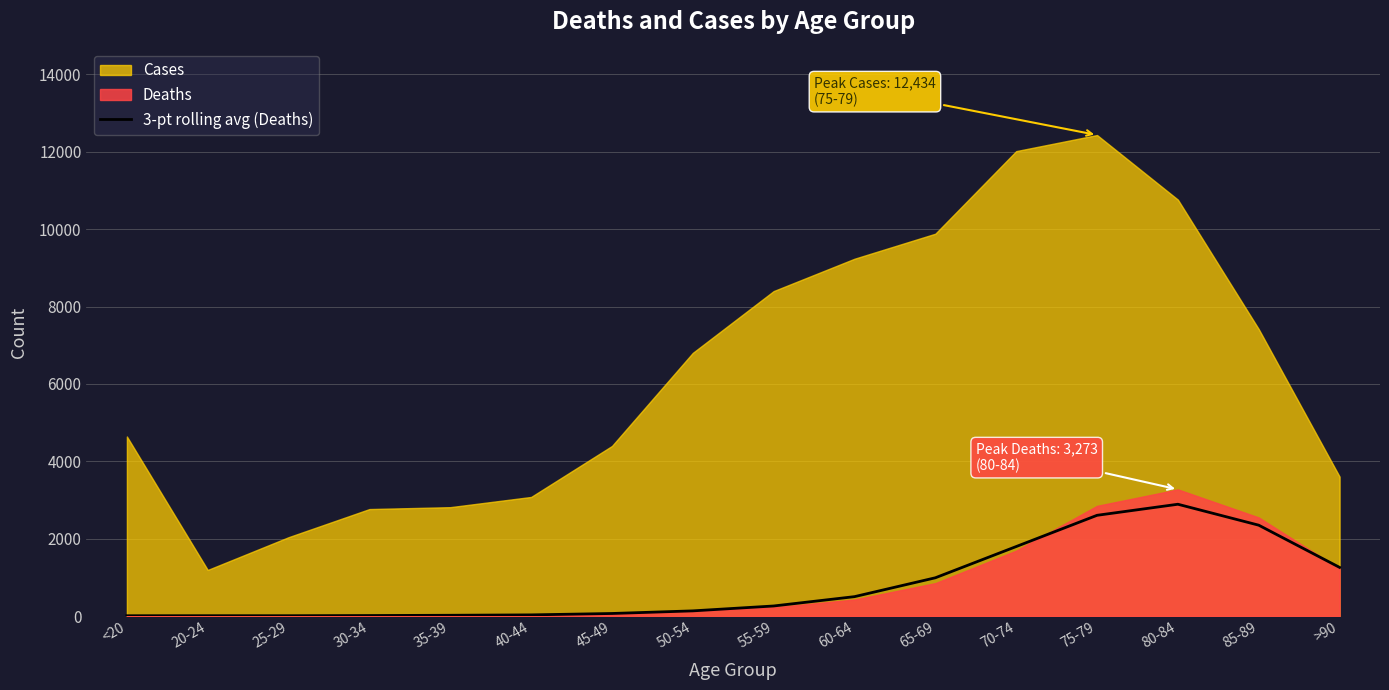

Rank the categories by value from lowest to highest.

<20, 25-29, 20-24, 30-34, 35-39, 40-44, 45-49, 50-54, 55-59, 60-64, 65-69, >90, 70-74, 85-89, 75-79, 80-84